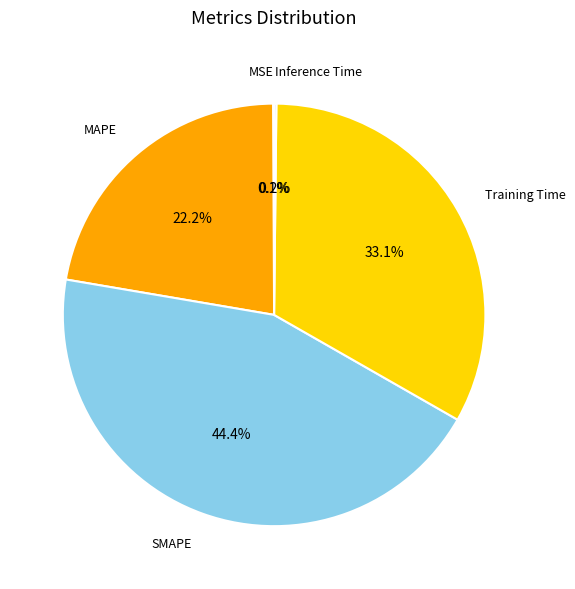

To the nearest percent, what is the difference between the largest and smallest slice percentages?

44%